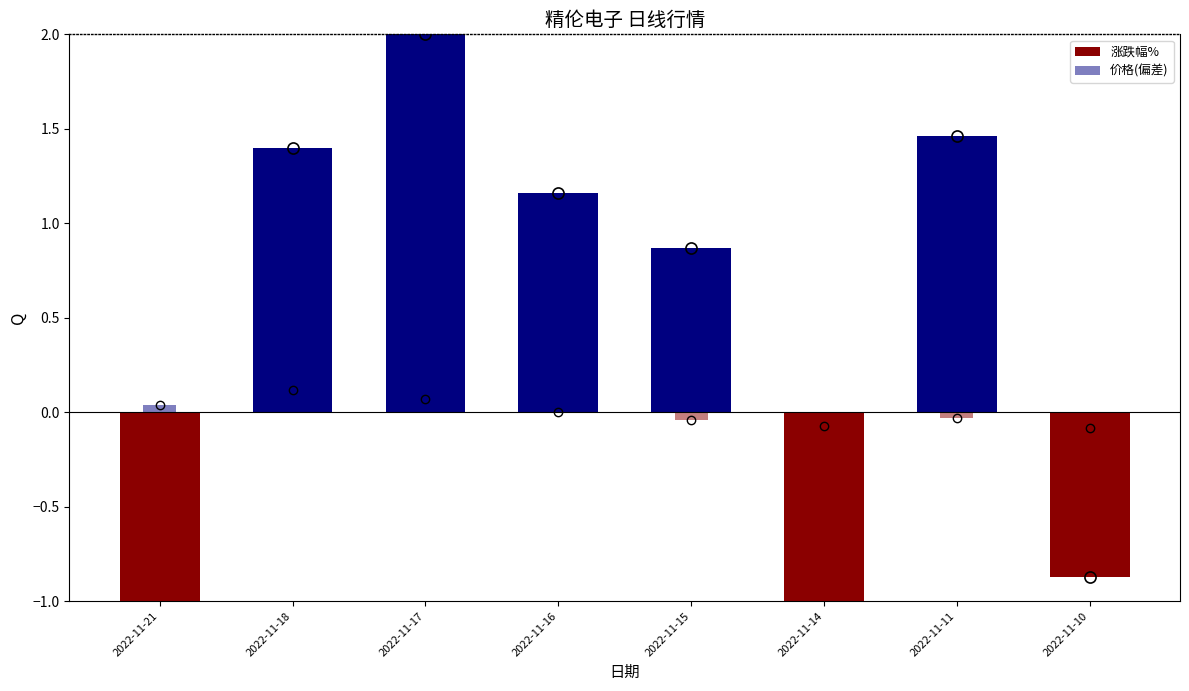

What is the difference between the maximum and minimum values in the 价格(偏差) series?

0.2